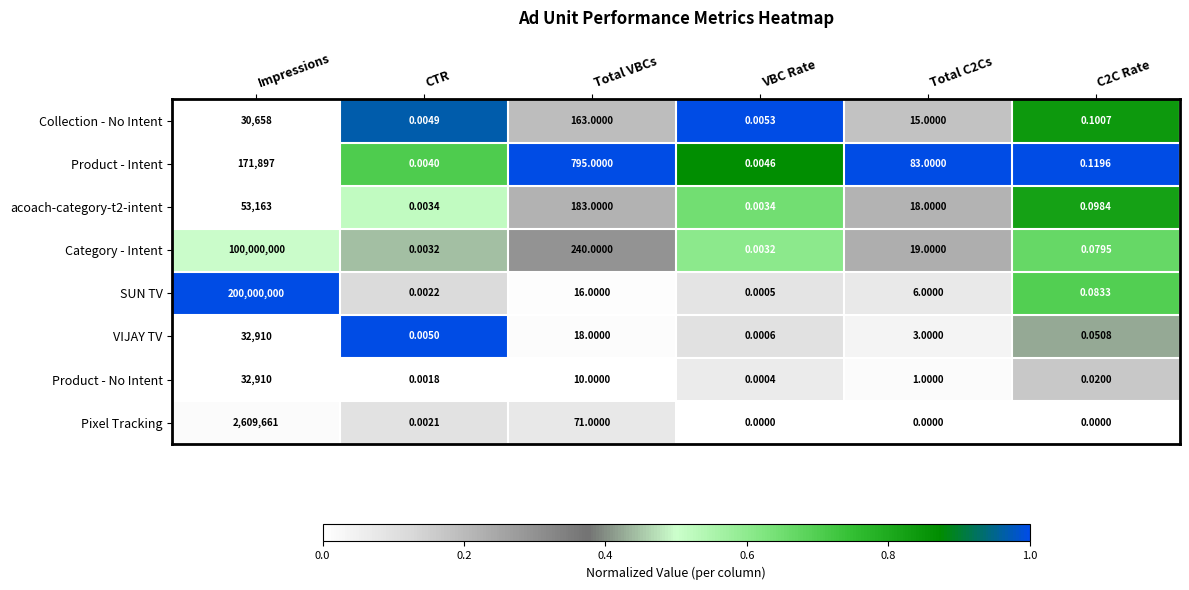

Which series has the widest spread of values?

SUN TV